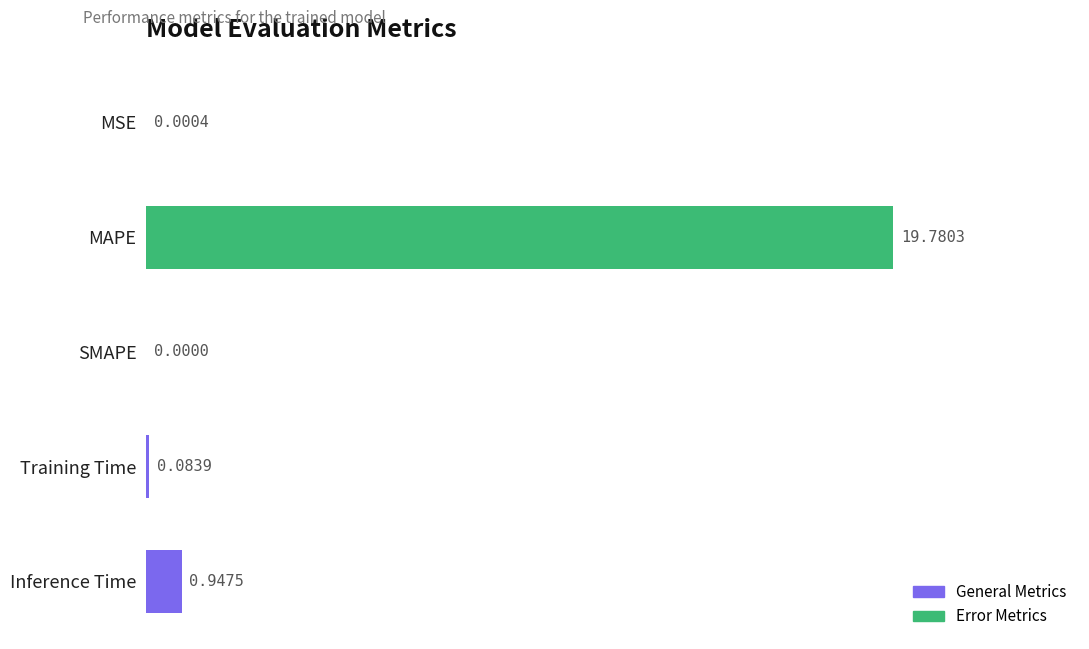

What is the average value?

4.2